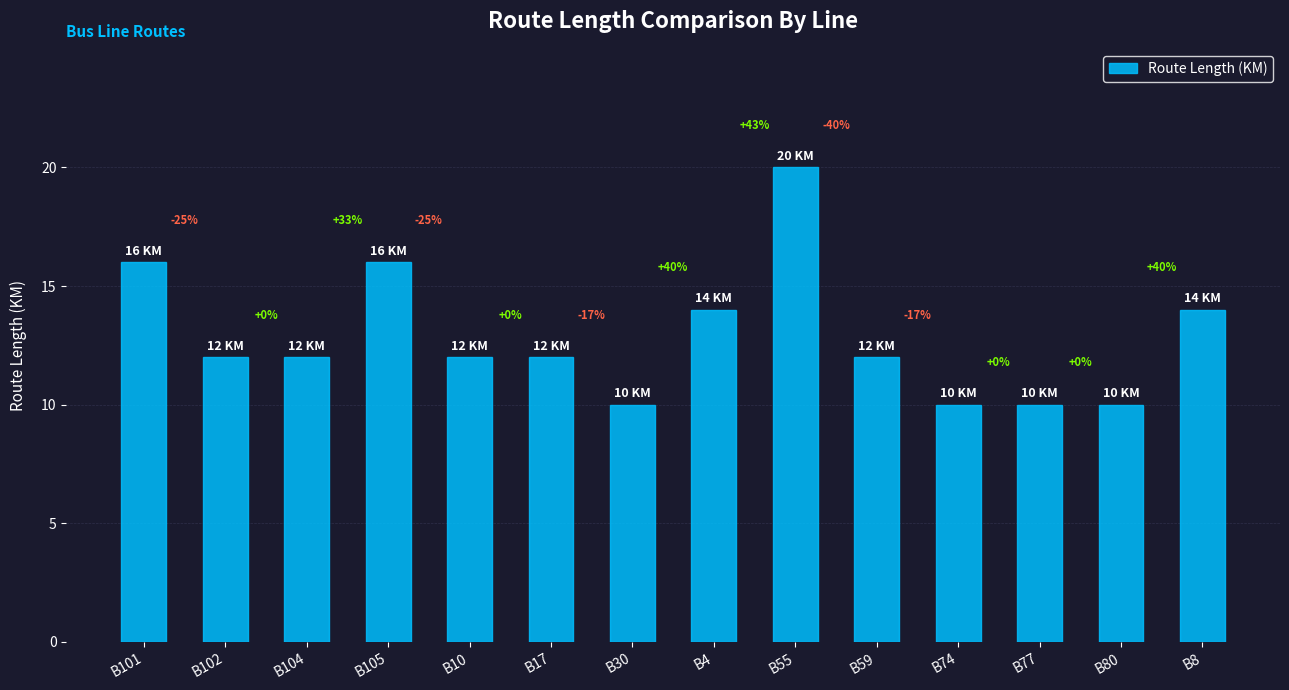

True or false: the data shows 14 at B8.

True